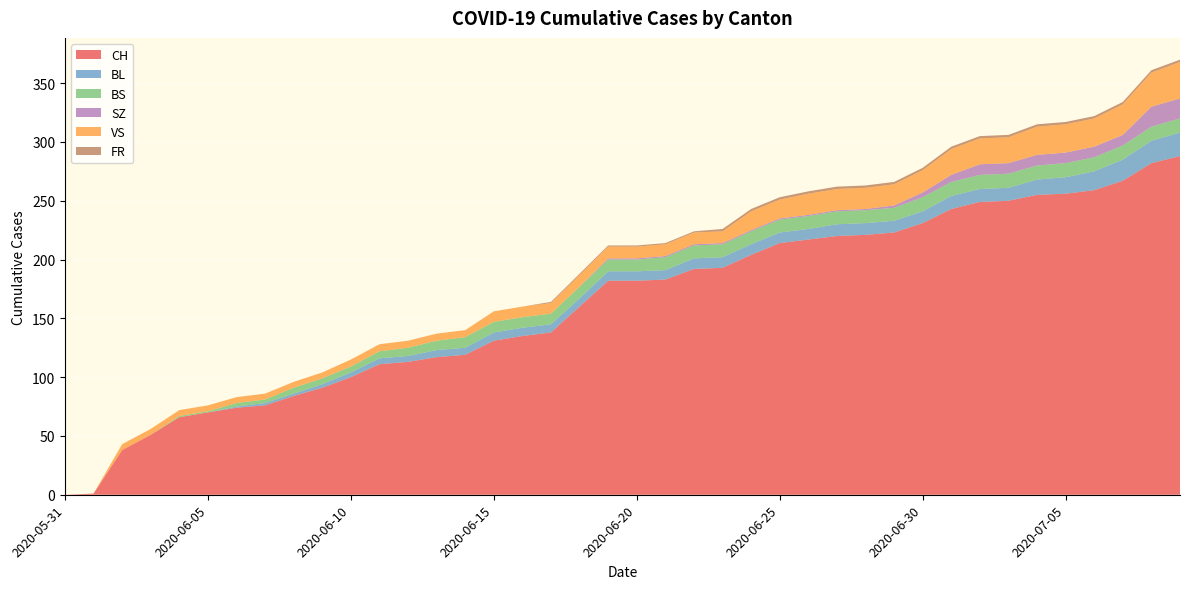

Reading right to left, what are all the values shown in this chart?

CH: 288	282	267	259	256	255	250	249	243	231	223	221	220	217	214	204	193	192	183	182	182	160	138	135	131	119	117	113	111	100	91	84	76	74	70	66	51	38	1	0
BL: 20	19	18	16	14	13	11	11	11	10	10	10	10	9	9	9	9	9	8	8	8	7	7	7	7	6	6	5	5	4	3	2	2	1	0	0	0	0	0	0
BS: 12	12	12	12	12	12	12	12	12	12	11	11	11	11	11	11	11	11	11	10	10	10	9	9	9	9	8	7	6	5	5	5	3	3	1	1	0	0	0	0
SZ: 17	17	9	9	9	9	9	9	6	4	2	1	1	1	1	1	1	1	1	1	1	0	0	0	0	0	0	0	0	0	0	0	0	0	0	0	0	0	0	0
VS: 31	29	26	24	24	24	22	22	22	19	18	18	18	18	16	16	10	10	10	10	10	10	9	9	9	6	6	6	6	6	5	5	5	5	5	5	5	5	0	0
FR: 2	2	2	2	2	2	2	2	2	2	2	2	2	2	2	2	2	1	1	1	1	1	1	0	0	0	0	0	0	0	0	0	0	0	0	0	0	0	0	0